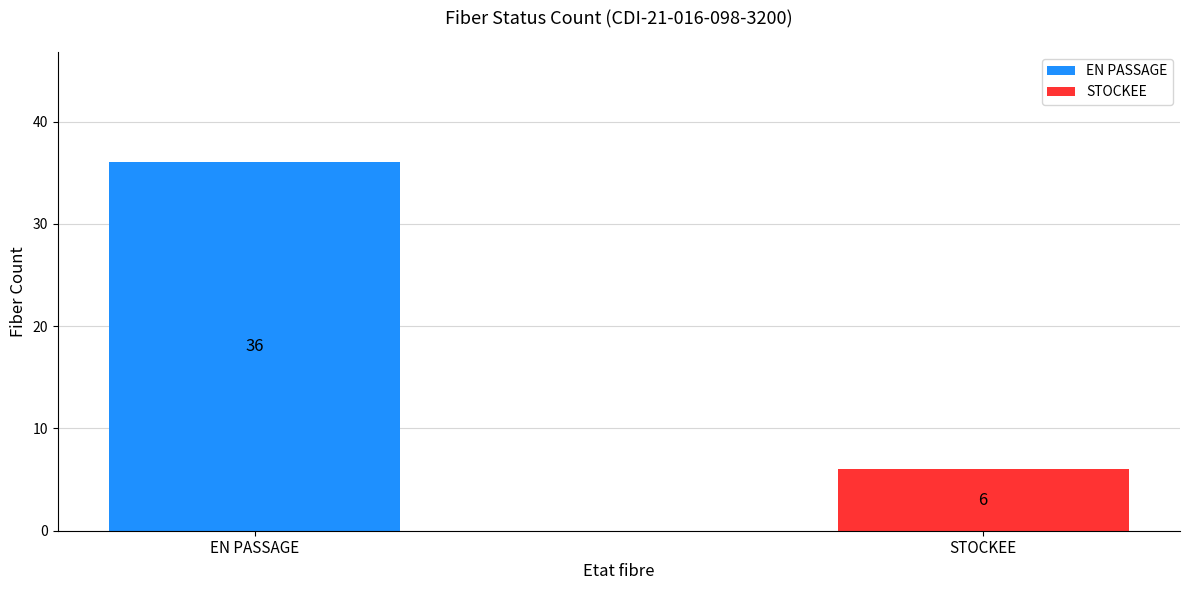

List the series in order of their peak value, lowest first.

STOCKEE, EN PASSAGE